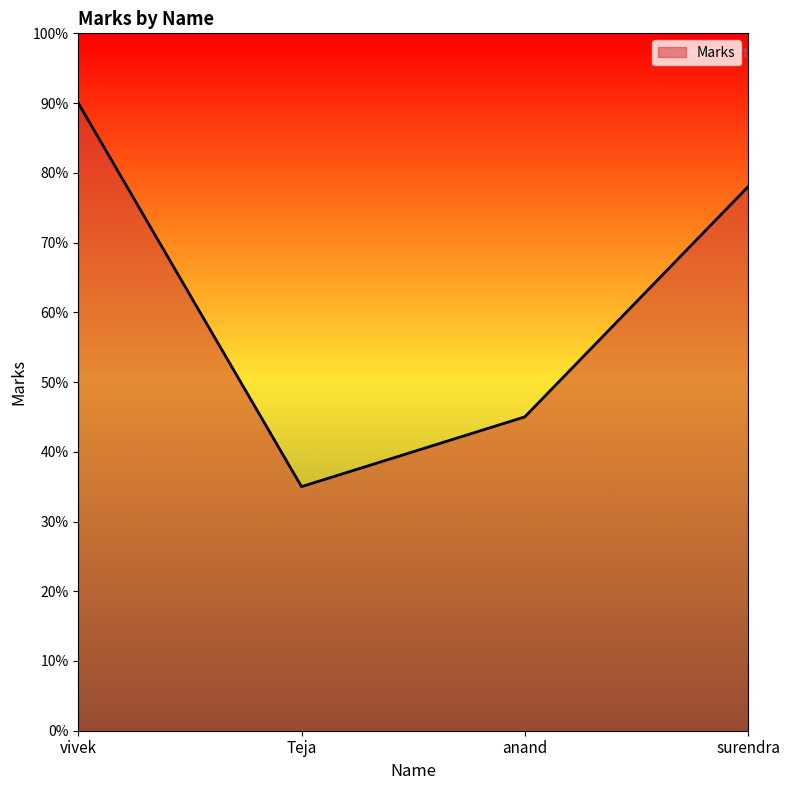

What is the change in value from vivek to anand?

-45